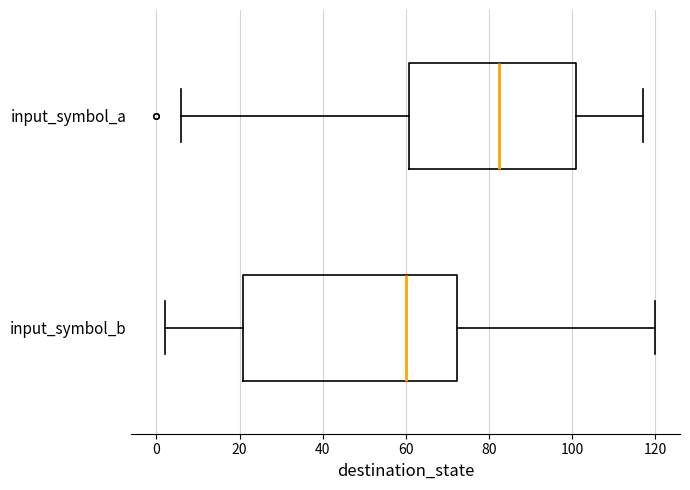

Which box's median line is the furthest to the right?

input_symbol_a